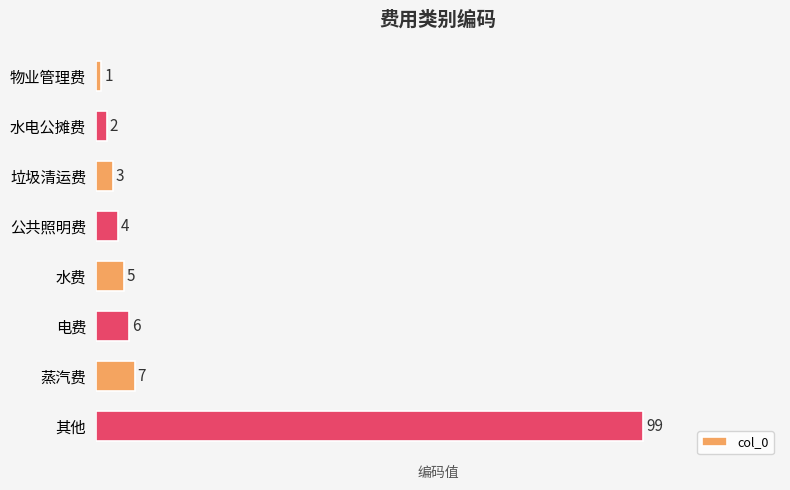

Is it true that the value at 垃圾清运费 is 3?

True